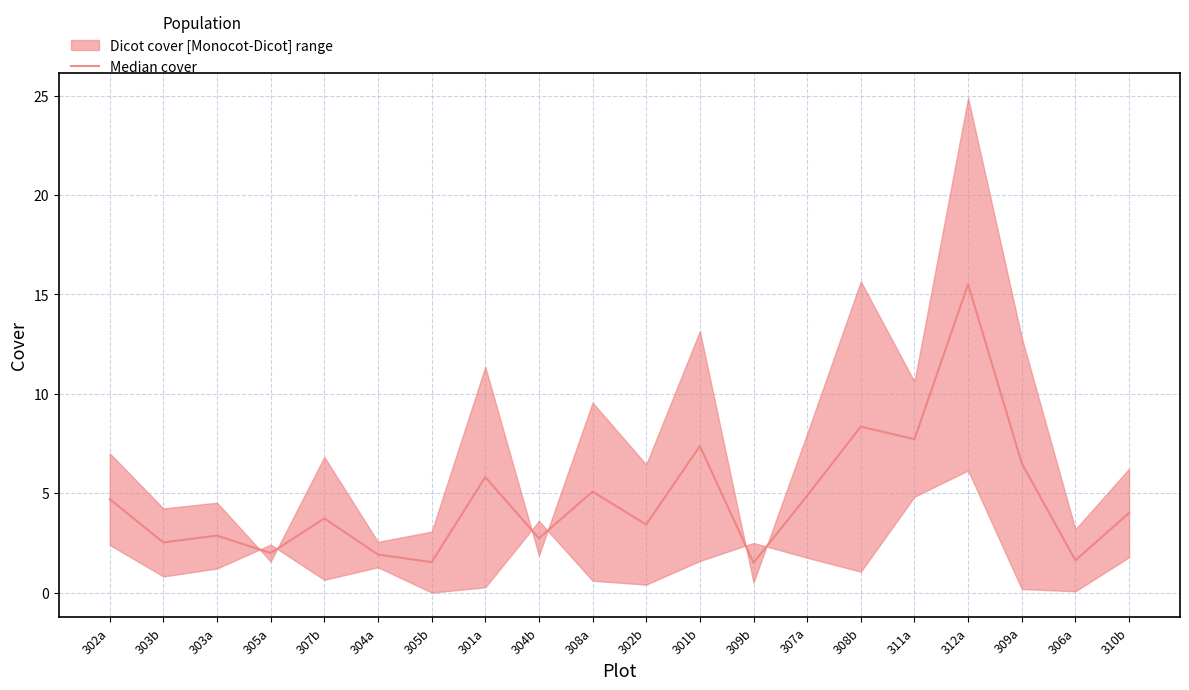

Which has a higher value, 309b or 301a?

301a